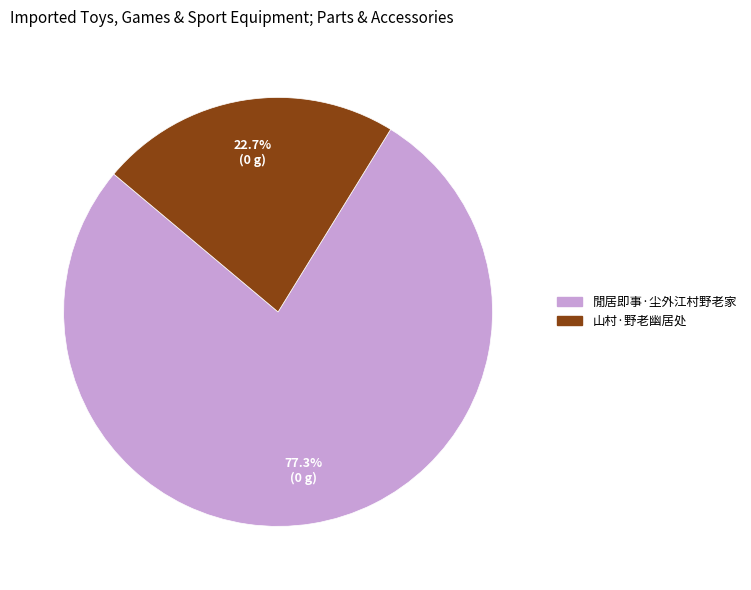

Which has a higher value, 閒居即事·尘外江村野老家 or 山村·野老幽居处?

閒居即事·尘外江村野老家